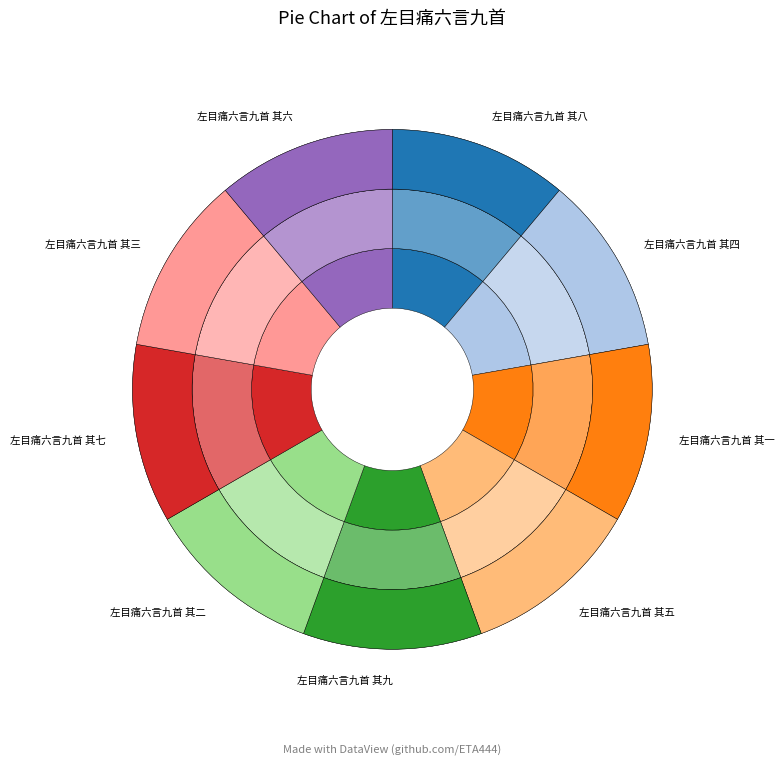

How many slices are in this pie chart?

9